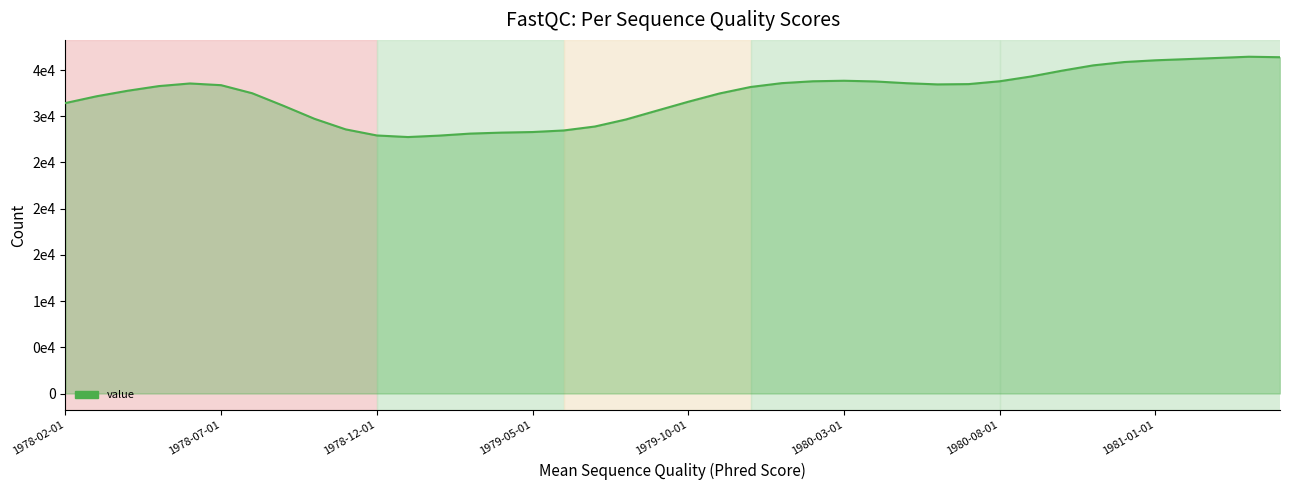

How many points are higher than both their immediate neighbors (excluding endpoints)?

3